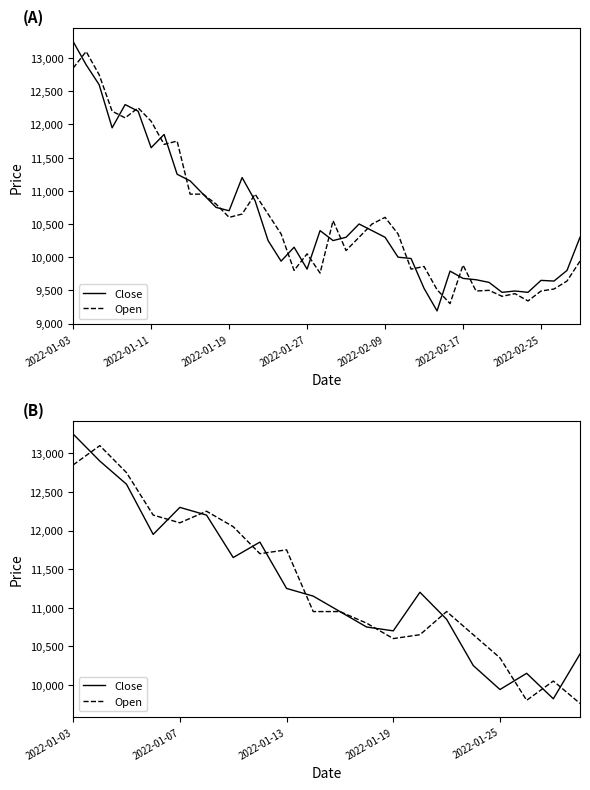

What is the difference between the second highest and minimum values in the Close series?

3080